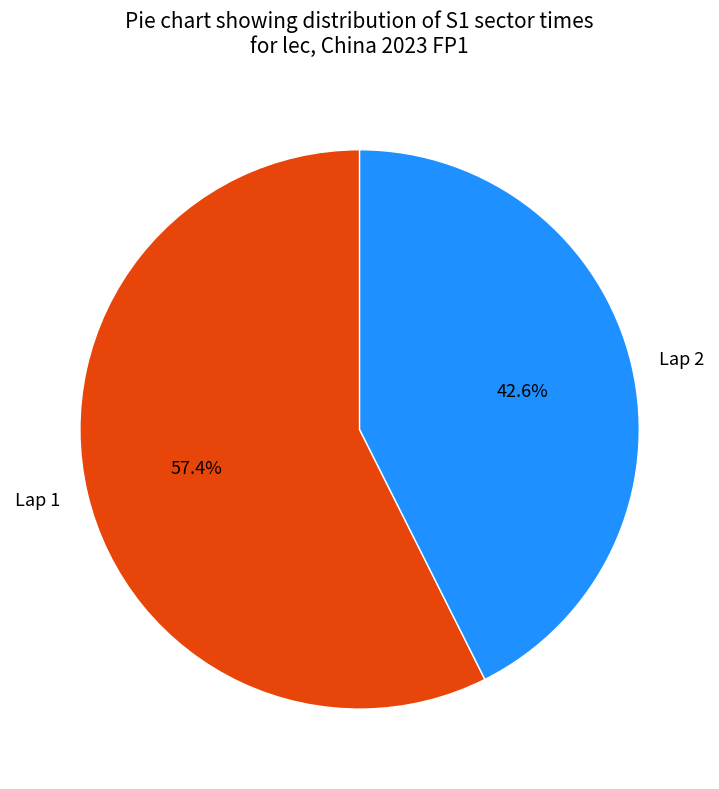

To the nearest percent, what is the difference between the Lap 2 and Lap 1 slice percentages?

15%